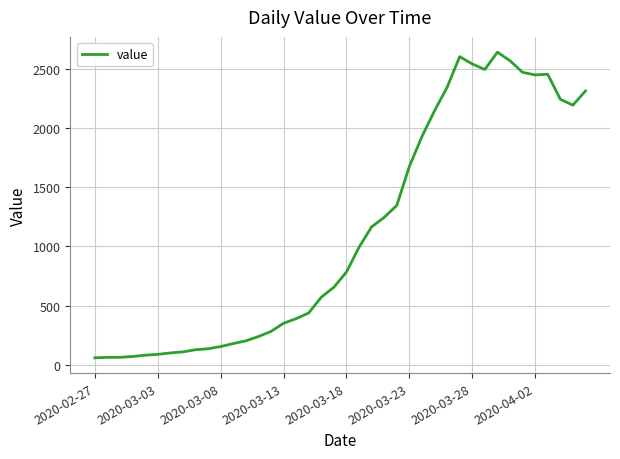

What is the difference between the maximum and minimum values?

2577